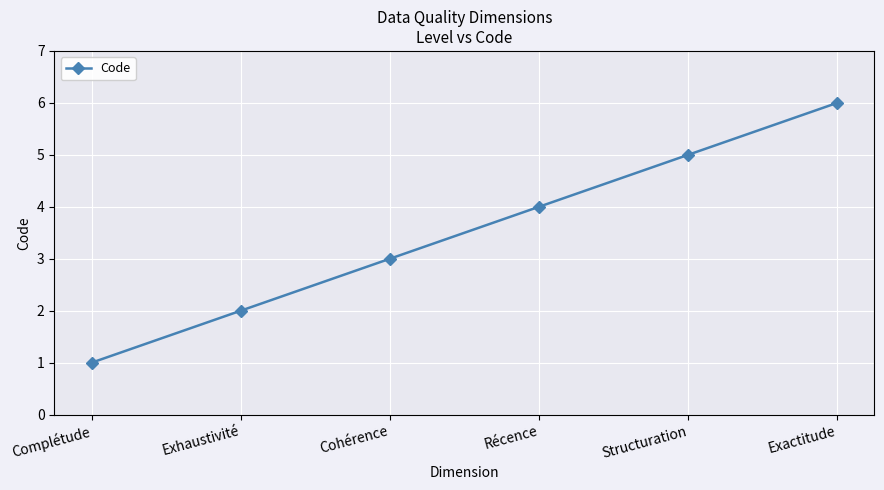

What is the difference between the second highest and minimum values?

4